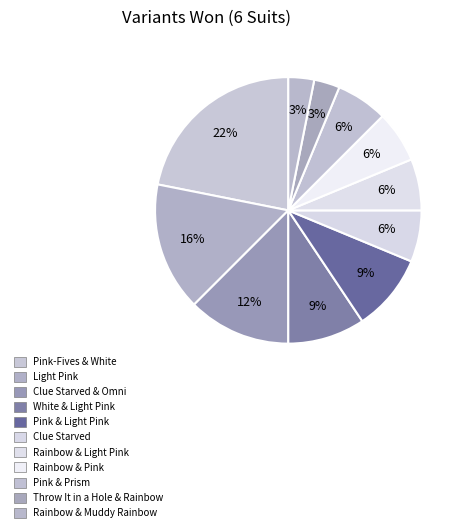

How many slices are in this pie chart?

11